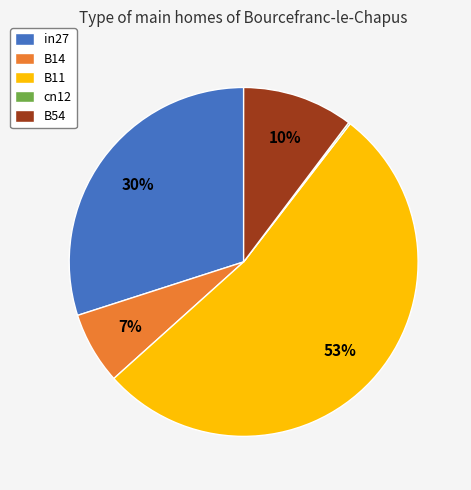

True or false: in27 accounts for 43% of the total.

False